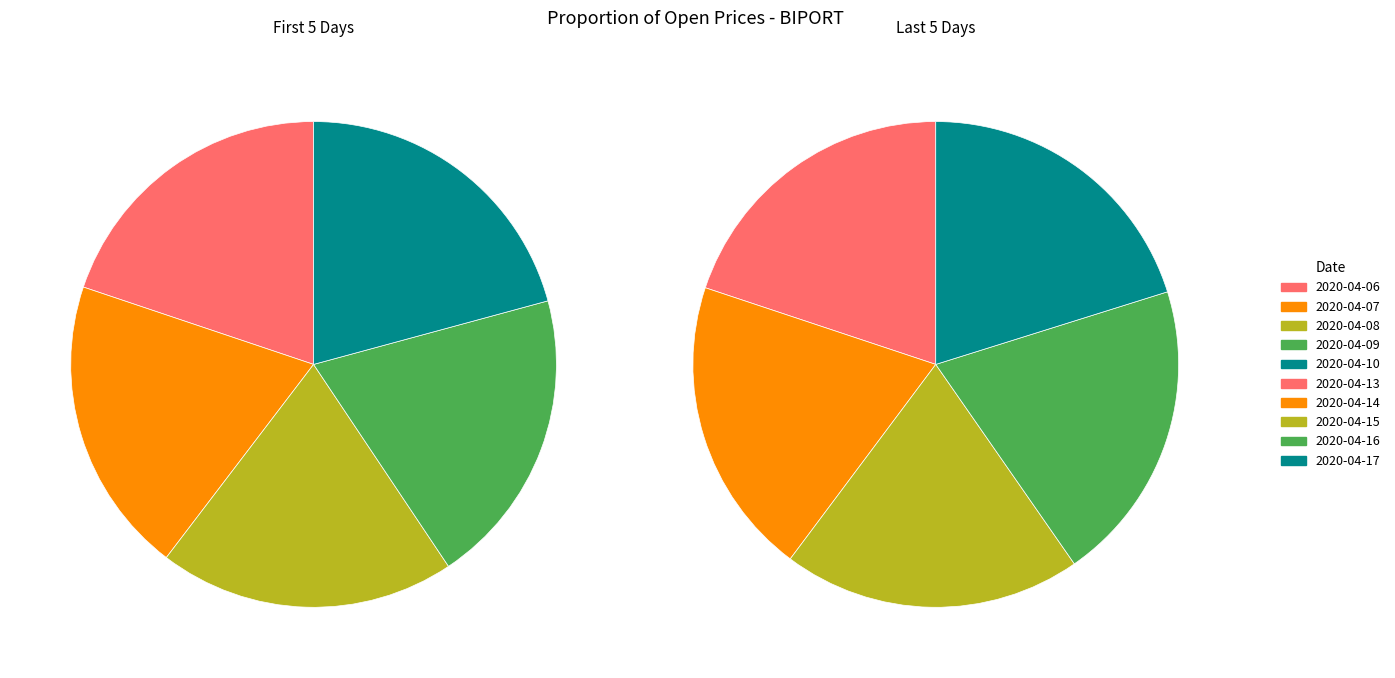

The 2020-04-07 slice represents 27% of the pie. True or false?

False